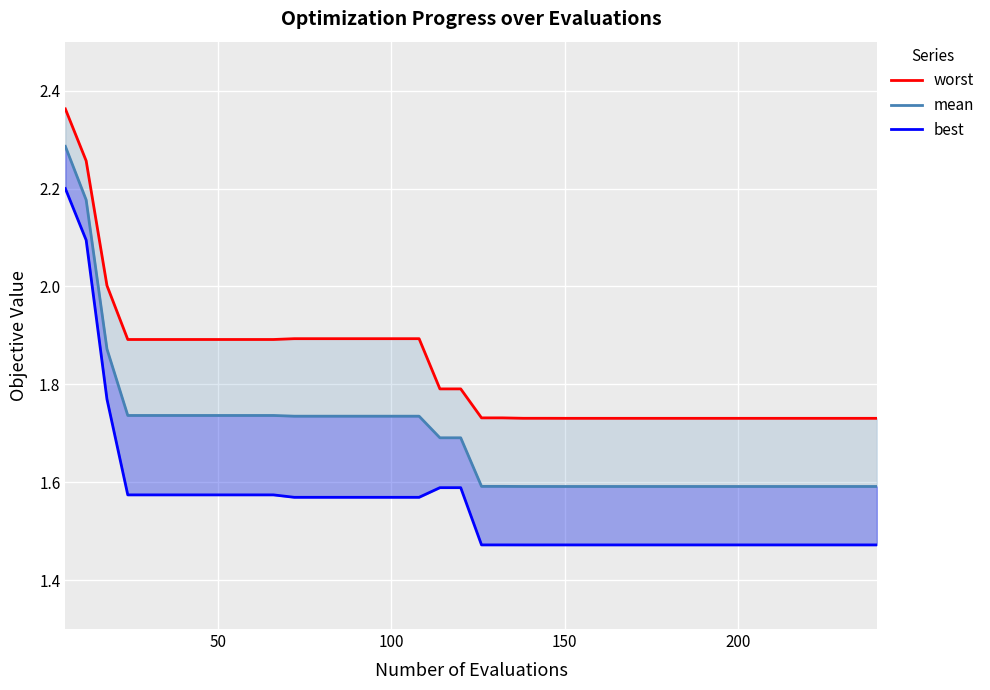

True or false: worst and best intersect in this chart.

False